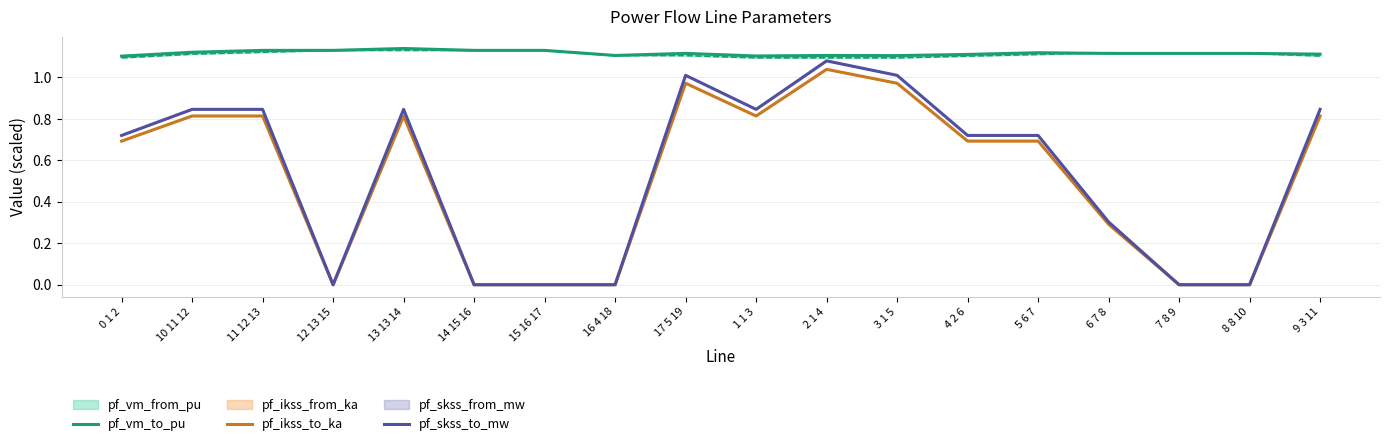

What is the label of the 9th point from the left?

17 5 19